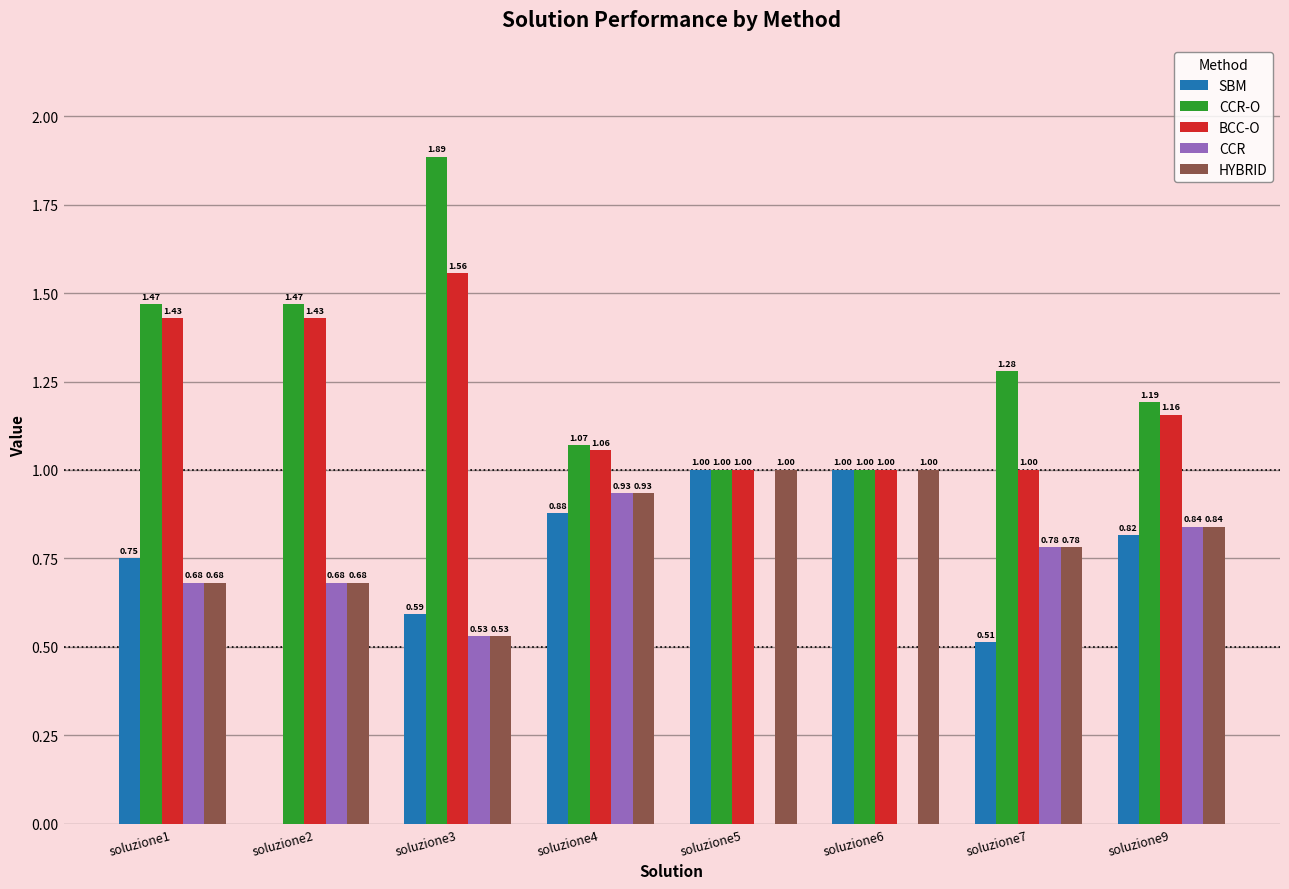

How many series are shown in this chart?

5